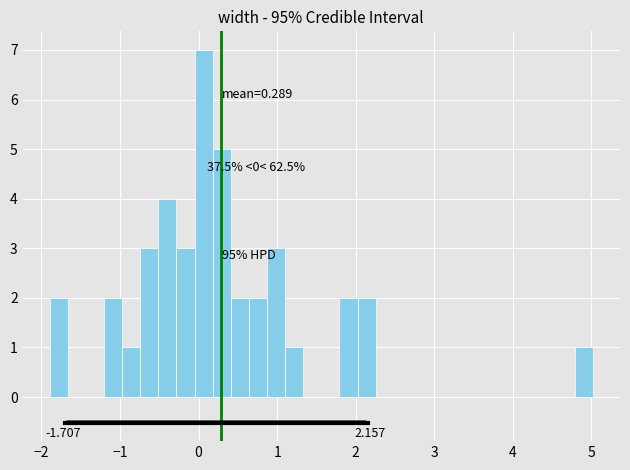

Read against the x-axis, roughly where is the centre of the tallest bar?

0.1